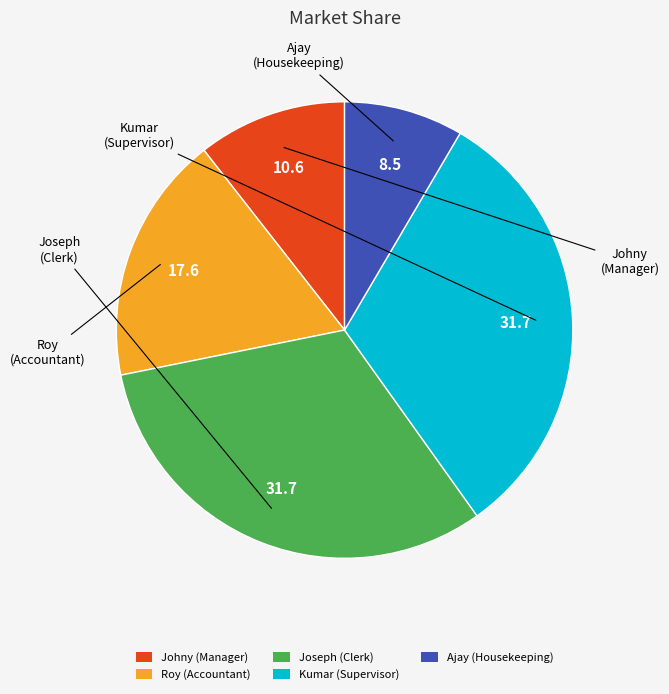

Is the sum of Johny (Manager) and Kumar (Supervisor) greater than half?

No